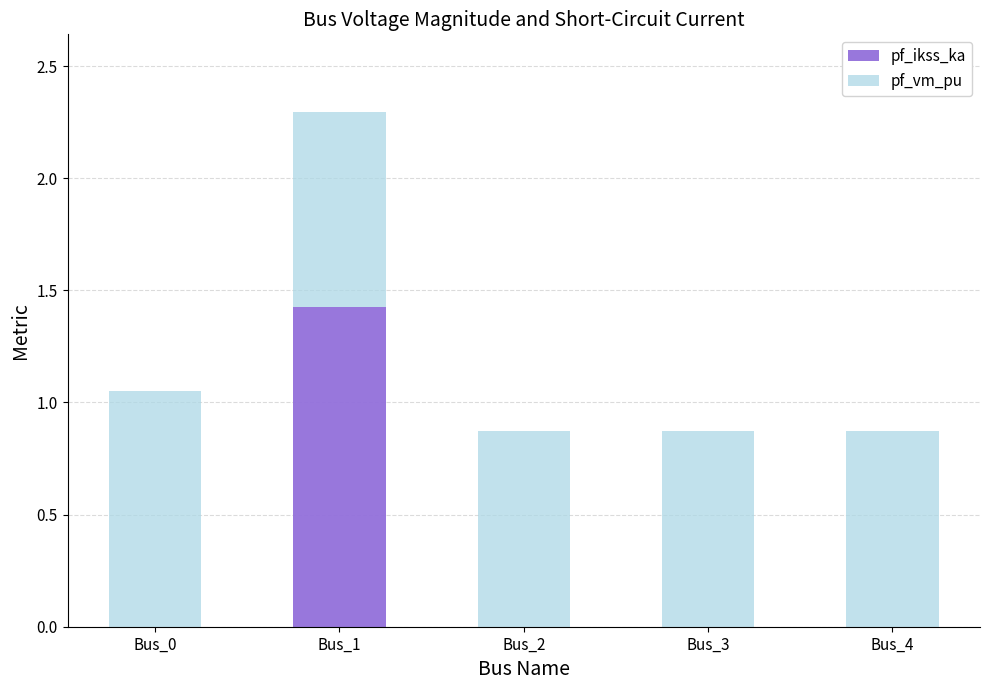

Is it true that pf_ikss_ka equals 2.3 at Bus_1?

False